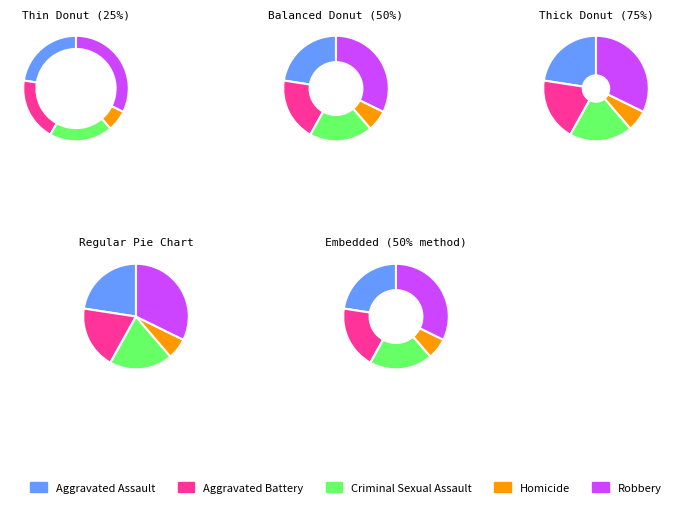

To the nearest percent, what portion does Aggravated Battery represent?

19%